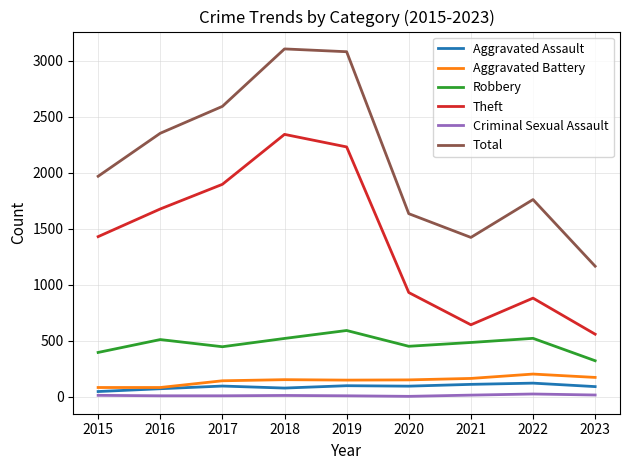

Which series has the largest total across all categories?

Total